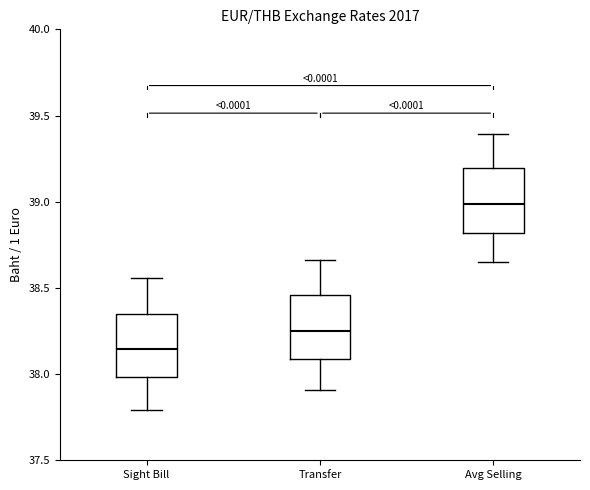

Where does the upper whisker of the box for Sight Bill end on the y-axis? The values are not printed on the chart, so give them approximately, as read against the axis.

38.55